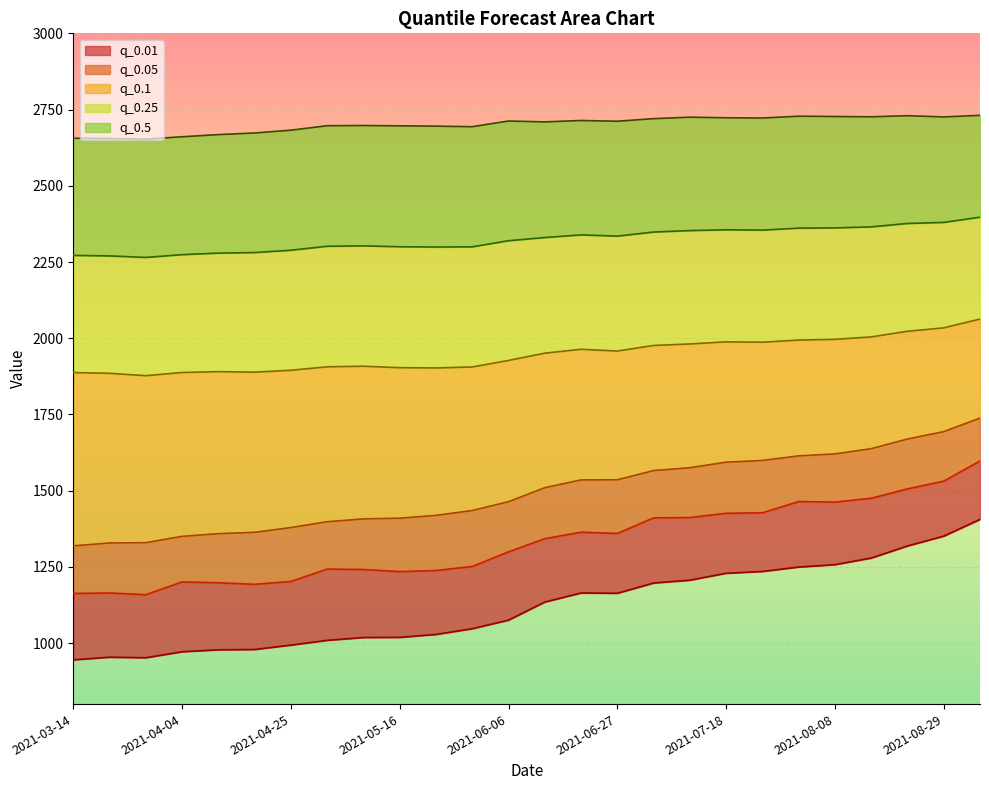

True or false: q_0.25 and q_0.05 intersect in this chart.

False